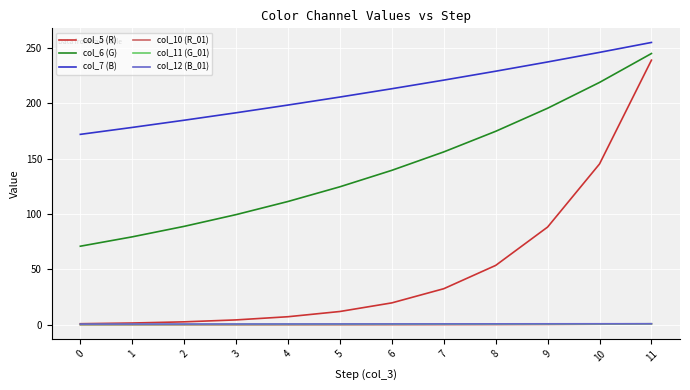

True or false: col_12 (B_01) and col_7 (B) intersect in this chart.

False